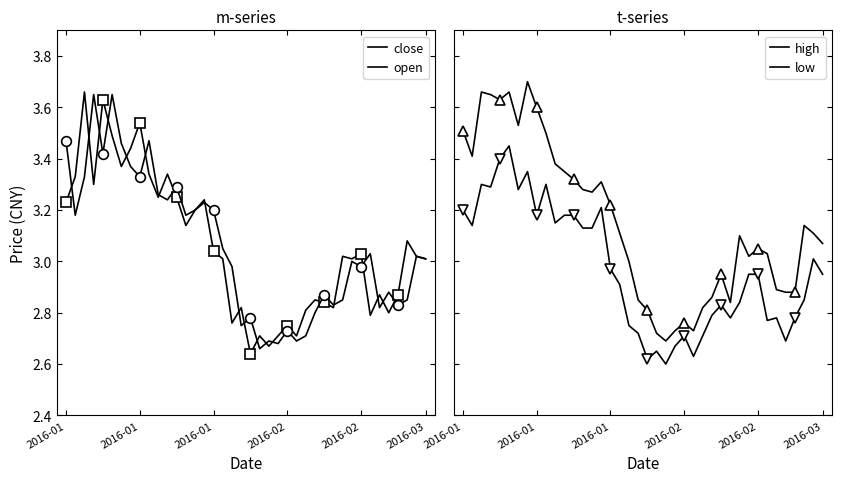

What is the sum of the low values at 25 and 30?

5.5